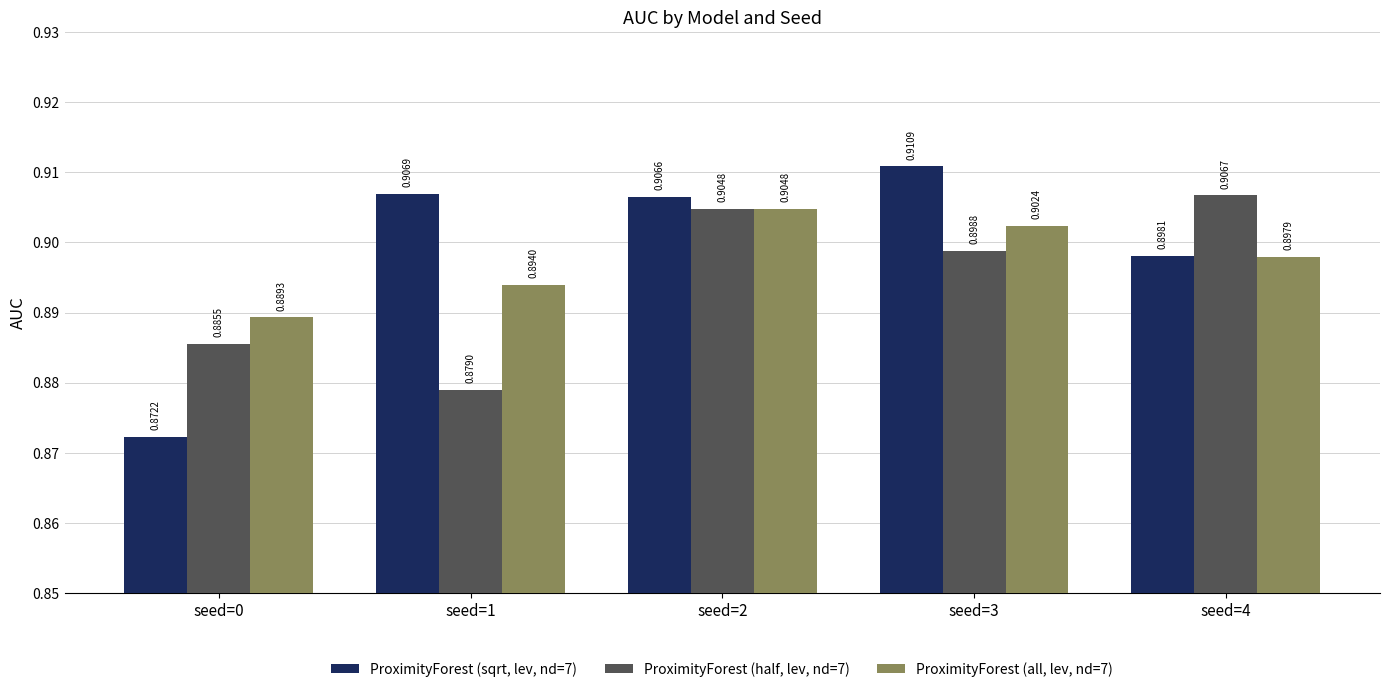

The ProximityForest (all, lev, nd=7) series shows 0.9 at seed=3. True or false?

True